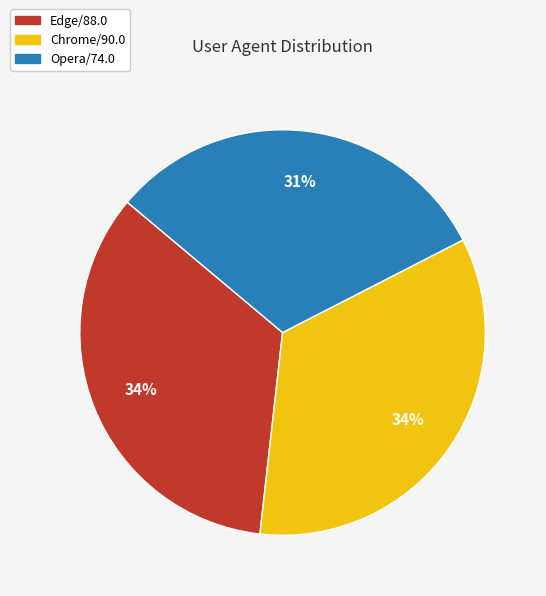

Approximately how many times larger is the value at Edge/88.0 compared to Opera/74.0?

1.1